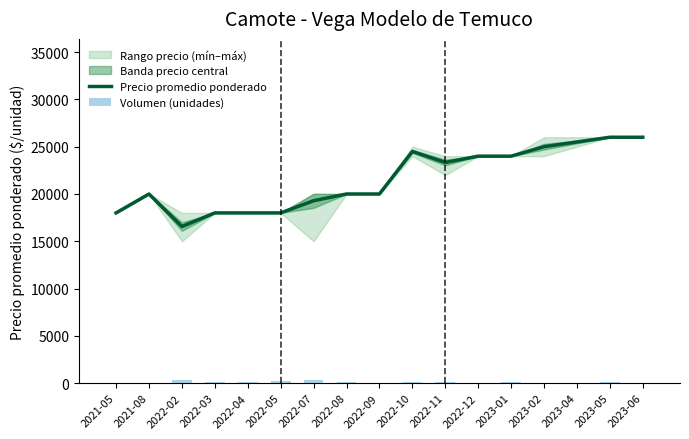

Reading left to right, list all the values displayed in this chart.

Precio promedio ponderado: 18000	20000	16560	18000	18000	18000	19286	20000	20000	24500	23333	24000	24000	25000	25500	26000	26000
Volumen (unidades): 40	10	300	70	75	210	350	155	30	90	110	30	80	60	60	80	30